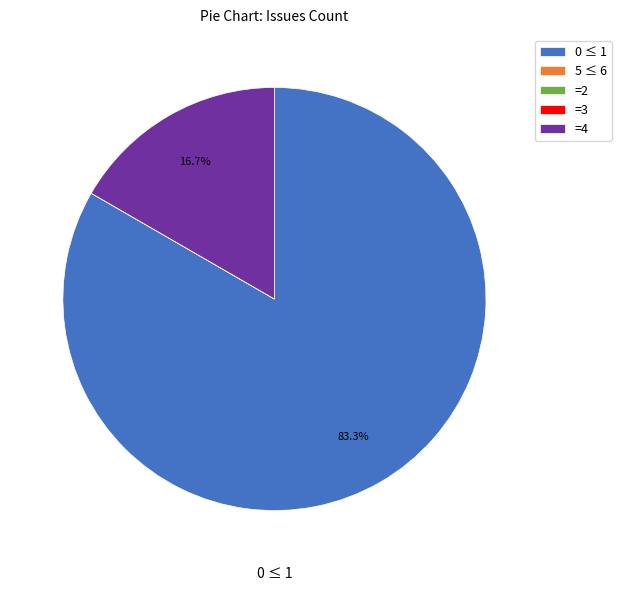

What percentage is NOT represented by 0 ≤ 1?

16.7%